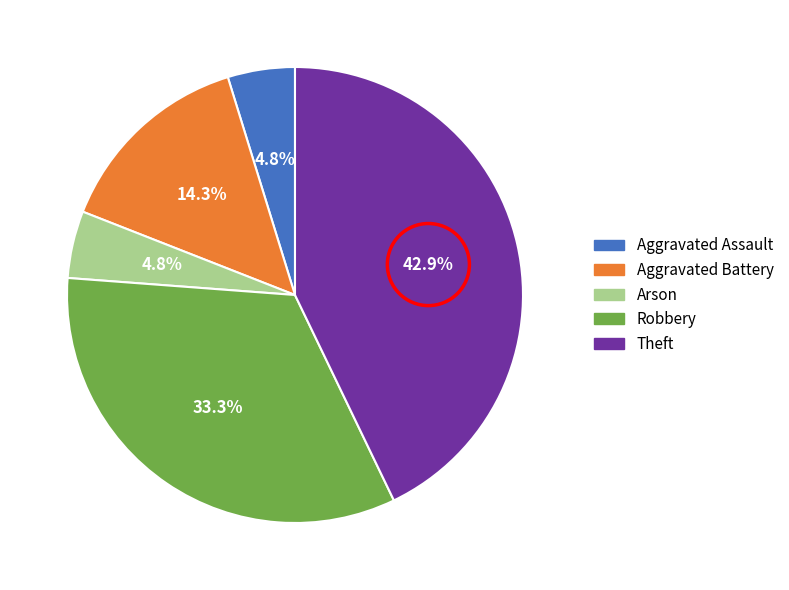

How many segments does this pie chart have?

5